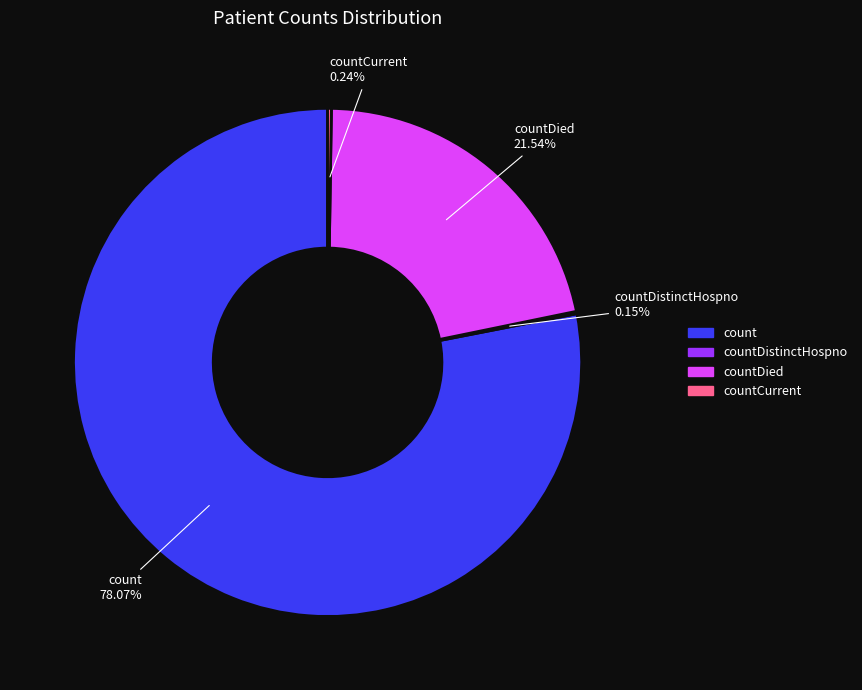

Is there a majority slice in this chart?

Yes